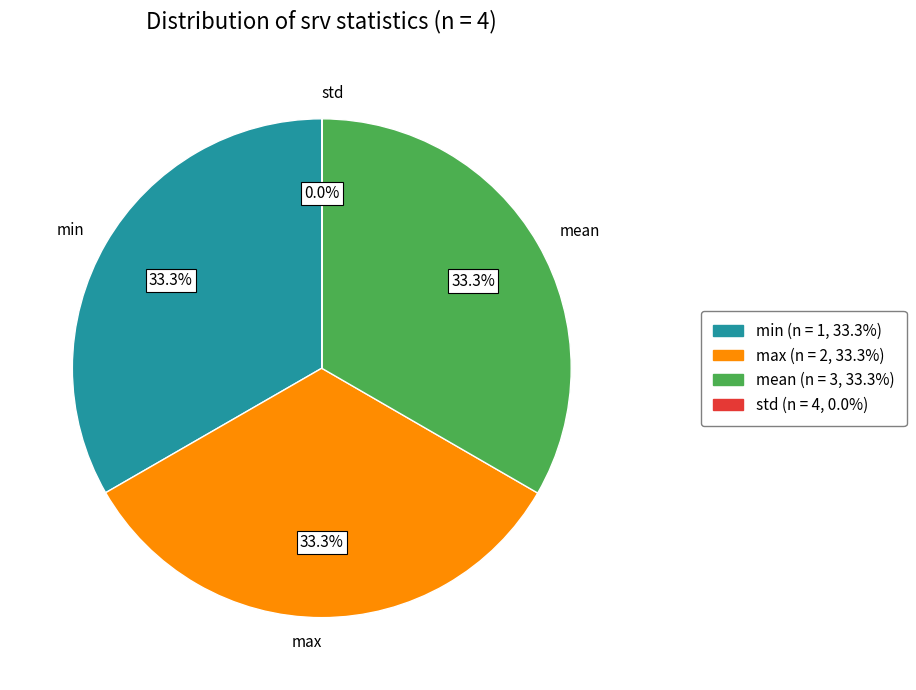

Does mean represent more than half of the total?

No